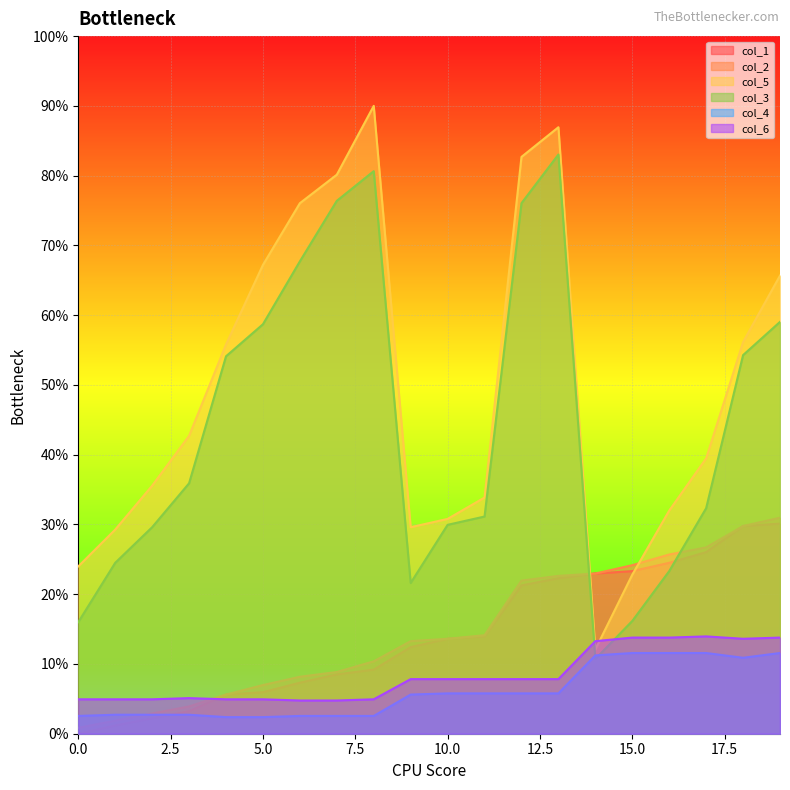

Is it true that col_1 equals 30.9 at 12?

False